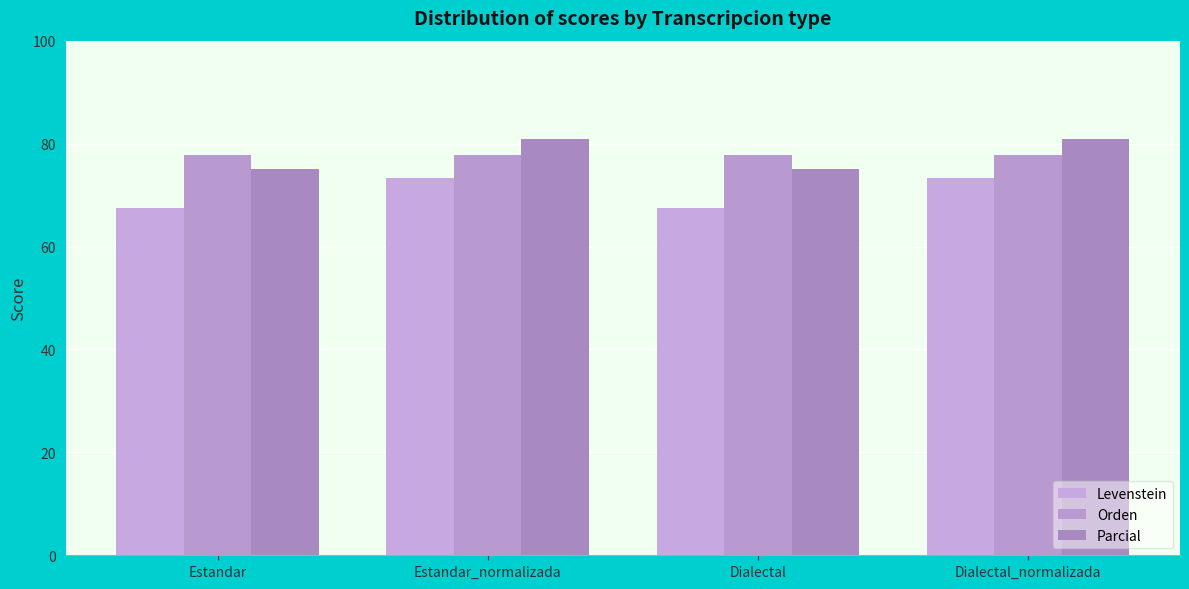

How many data points in Parcial are less than 80?

2